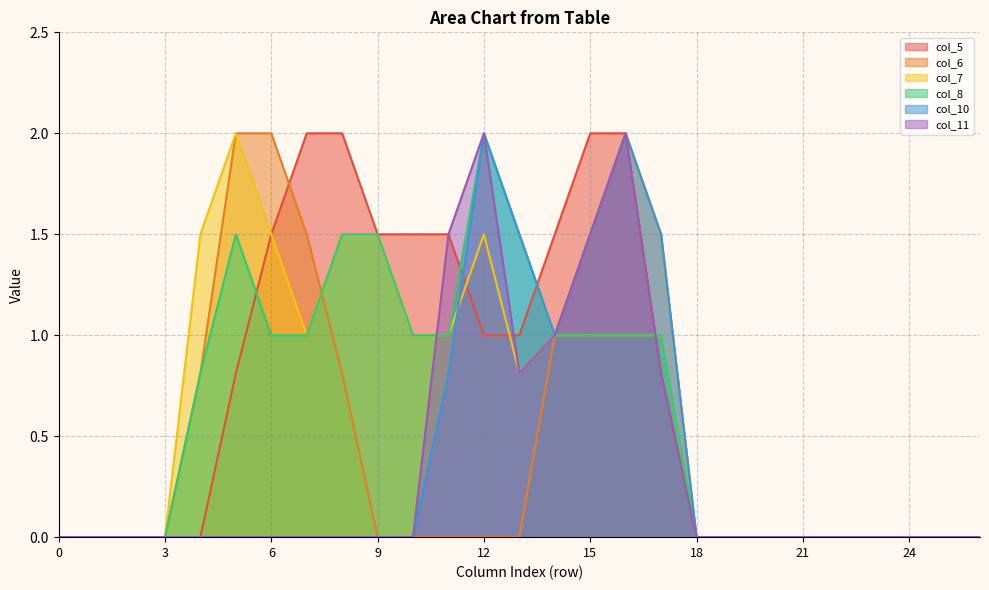

Is it true that col_5 equals 1.1 at 5?

False